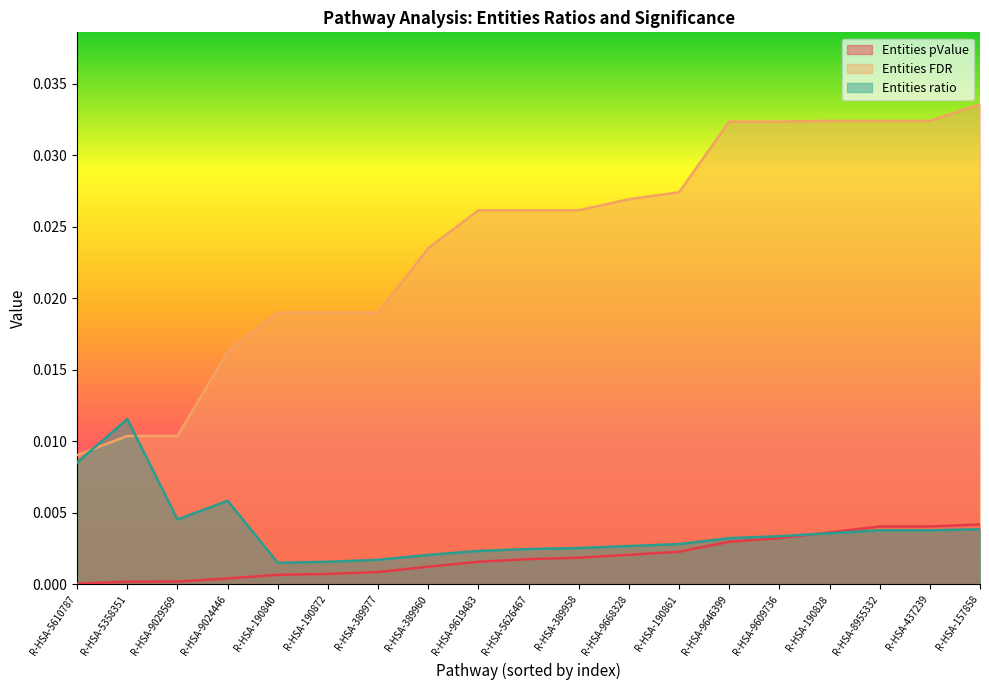

True or false: Entities FDR and Entities ratio intersect in this chart.

True